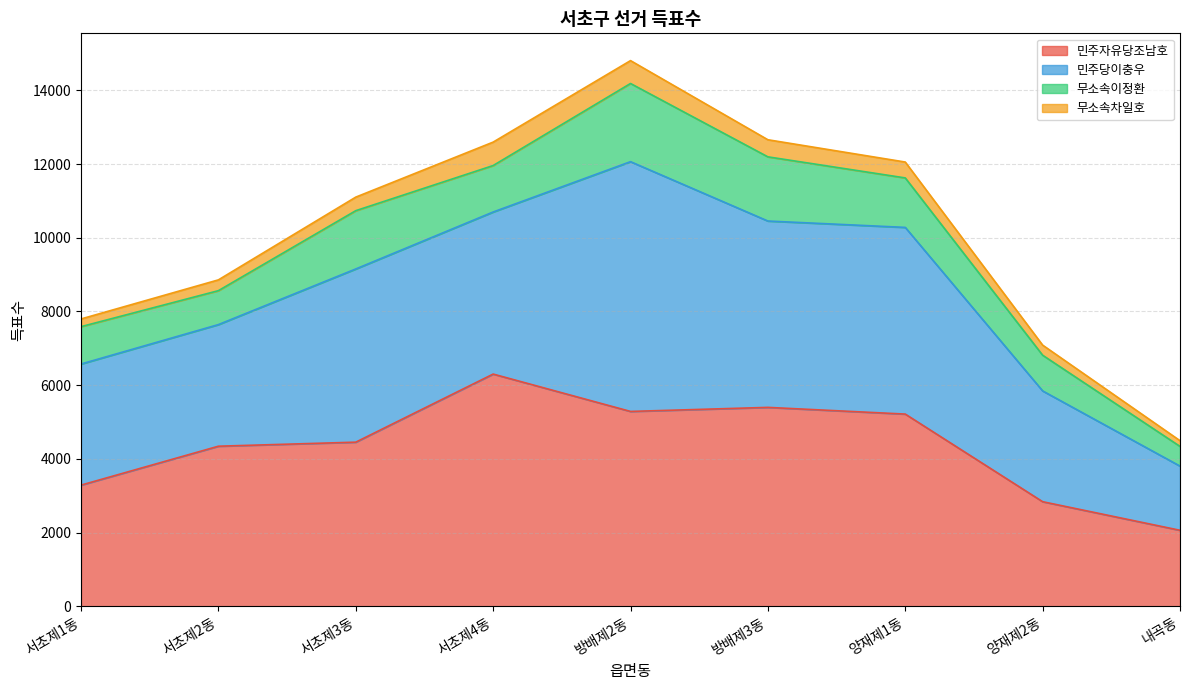

Reading left to right, extract all data points from this chart.

민주자유당조남호: 서초제1동=3287	서초제2동=4343	서초제3동=4453	서초제4동=6301	방배제2동=5287	방배제3동=5397	양재제1동=5215	양재제2동=2837	내곡동=2061
민주당이충우: 서초제1동=3287	서초제2동=3301	서초제3동=4701	서초제4동=4399	방배제2동=6779	방배제3동=5058	양재제1동=5067	양재제2동=3007	내곡동=1742
무소속이정환: 서초제1동=1014	서초제2동=921	서초제3동=1582	서초제4동=1261	방배제2동=2122	방배제3동=1742	양재제1동=1343	양재제2동=969	내곡동=535
무소속차일호: 서초제1동=209	서초제2동=293	서초제3동=368	서초제4동=636	방배제2동=621	방배제3동=464	양재제1동=431	양재제2동=274	내곡동=155